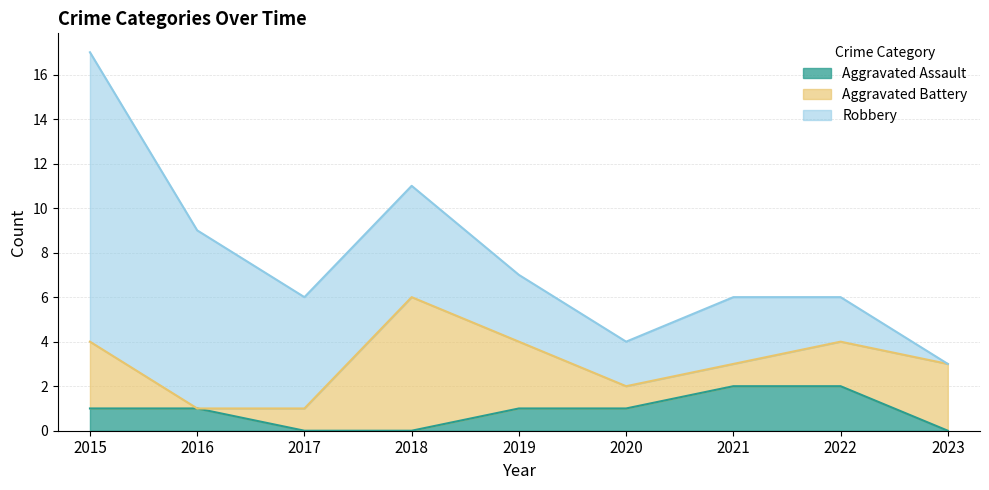

At which category does Aggravated Battery reach its first local peak?

2018